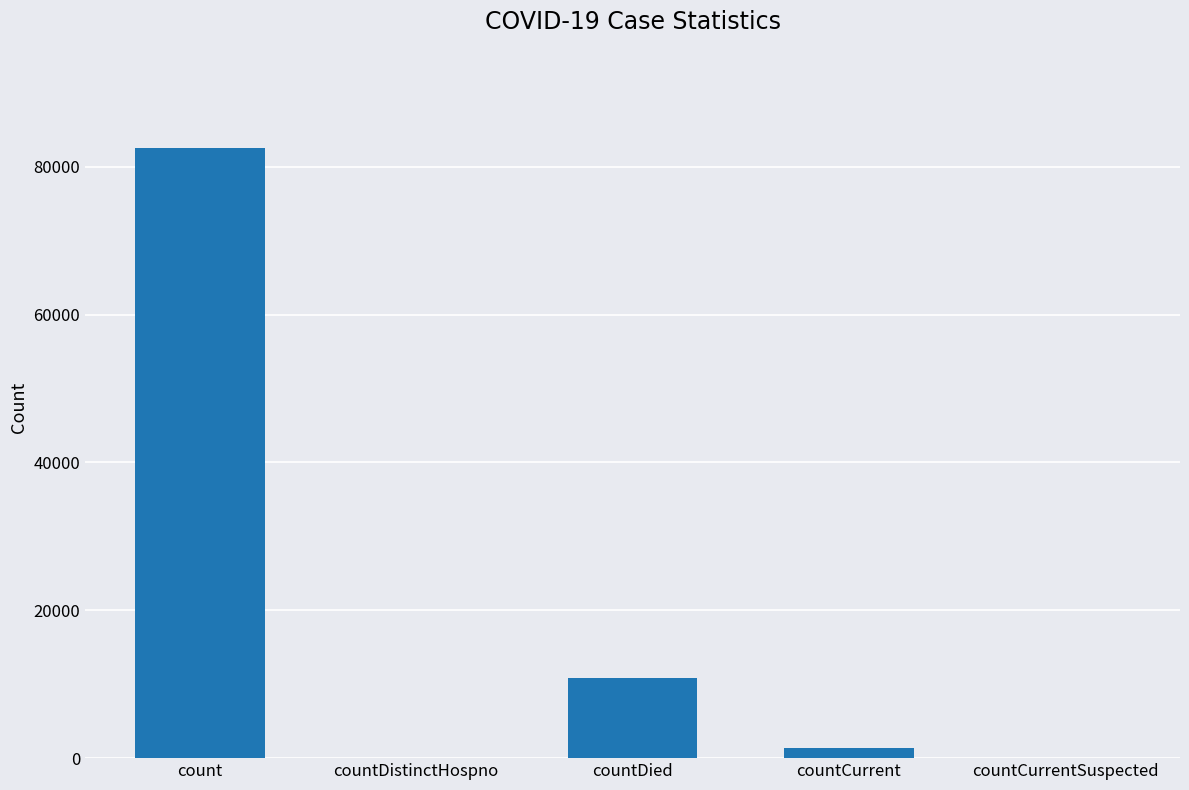

The value at countCurrentSuspected is 45065. True or false?

False